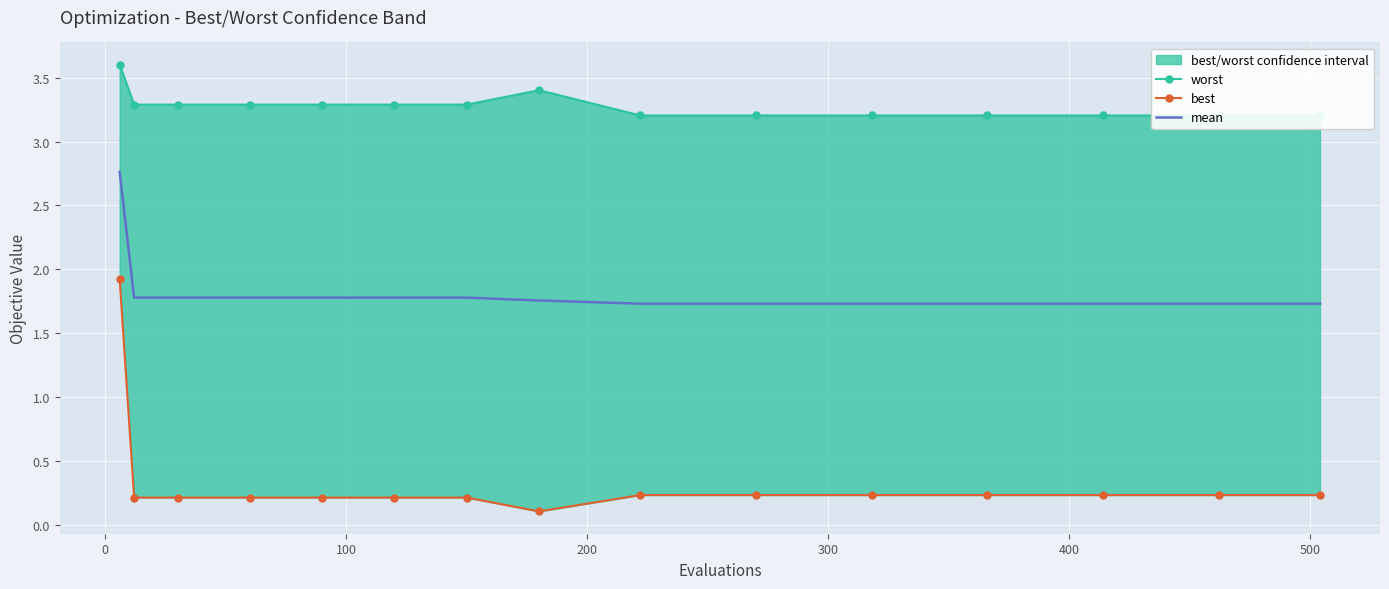

True or false: best and mean intersect in this chart.

False